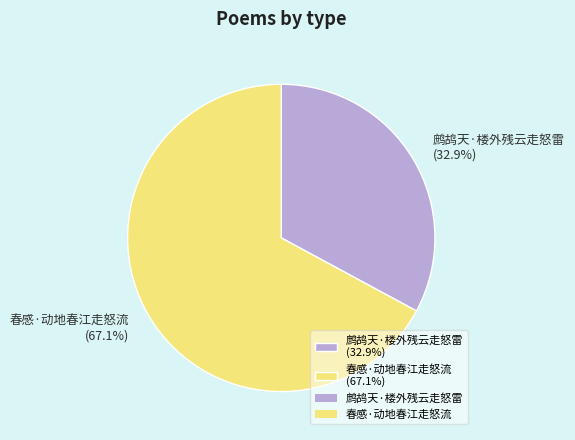

Rank the categories by value from highest to lowest.

春感·动地春江走怒流, 鹧鸪天·楼外残云走怒雷